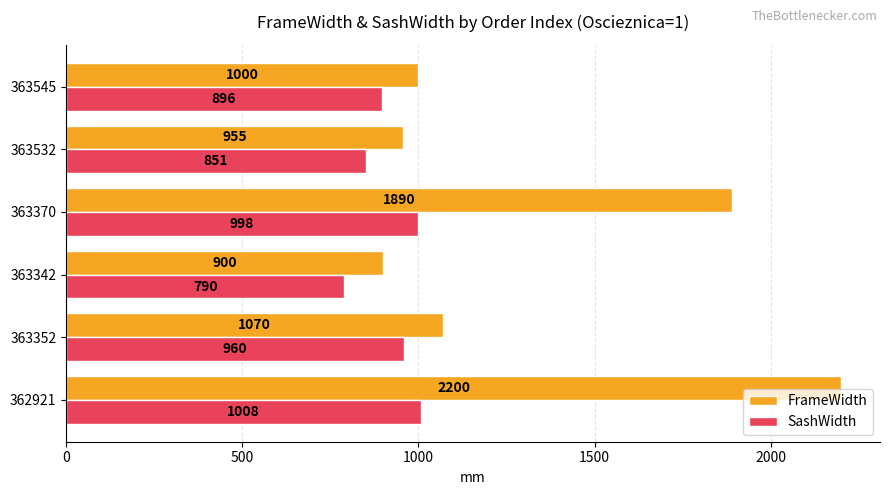

Which series has the largest total across all categories?

FrameWidth